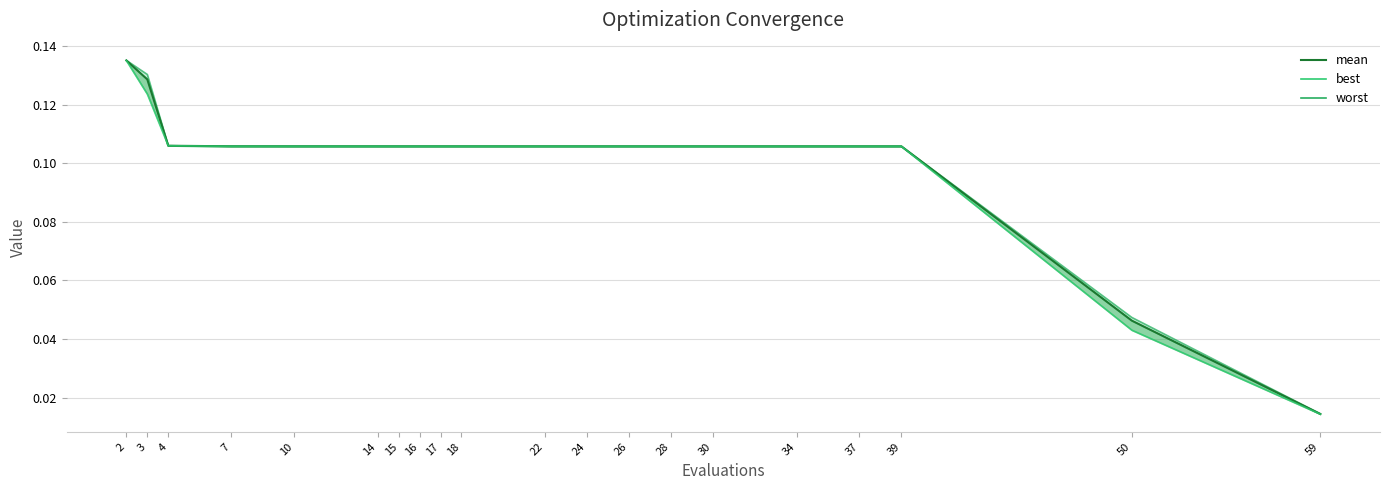

How many series are shown in this chart?

3